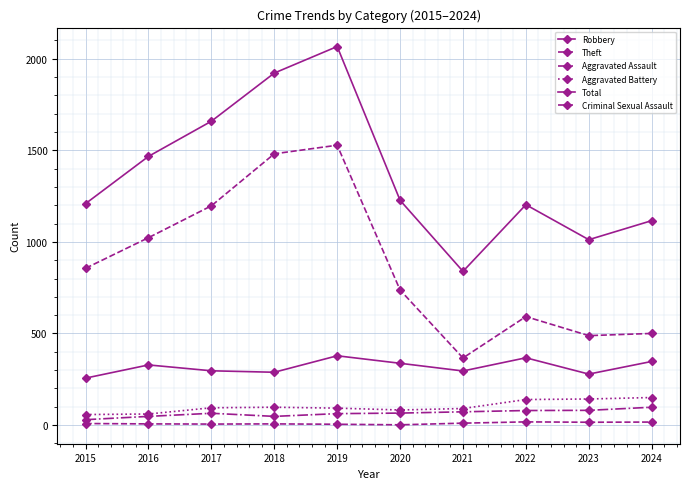

True or false: Aggravated Assault and Robbery intersect in this chart.

False